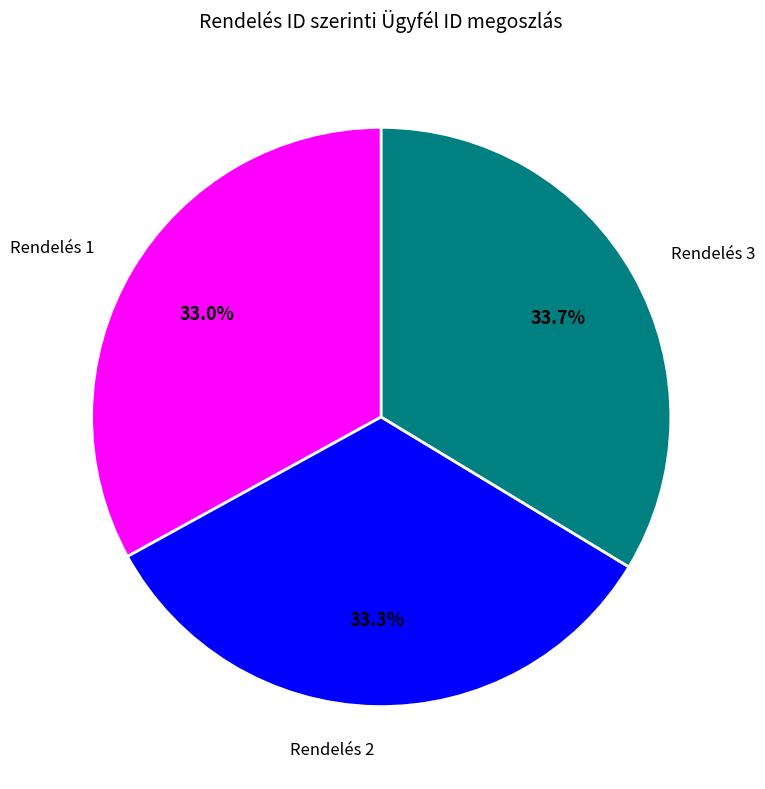

Approximately how many times larger is the value at Rendelés 2 compared to Rendelés 3?

1.0